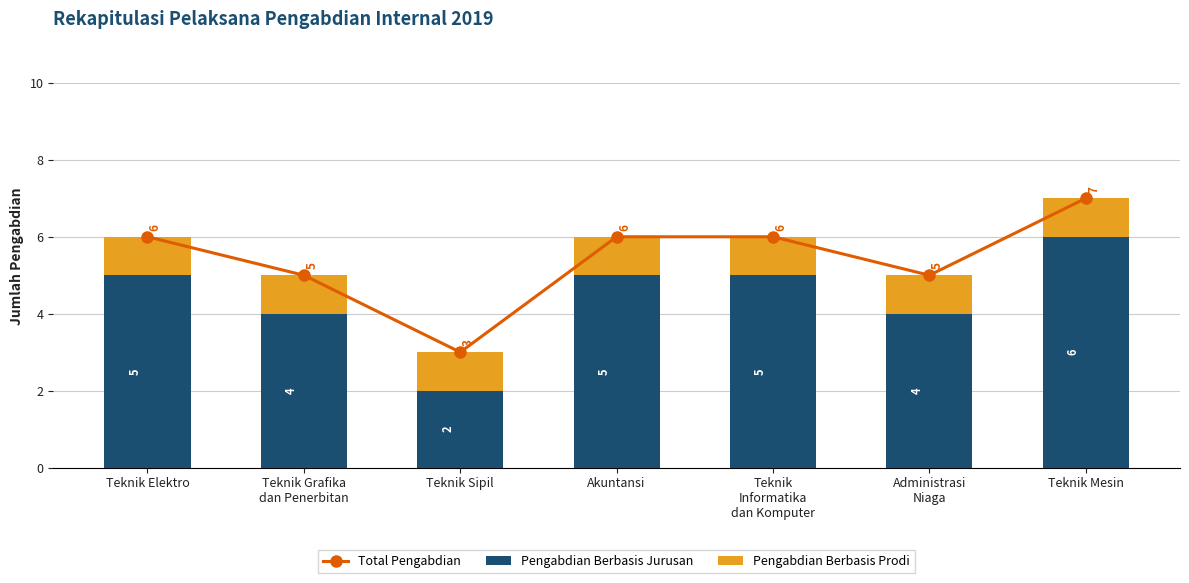

Reading right to left, what are all the values shown in this chart?

Total Pengabdian: 7	5	6	6	3	5	6
Pengabdian Berbasis Jurusan: 6	4	5	5	2	4	5
Pengabdian Berbasis Prodi: 1	1	1	1	1	1	1